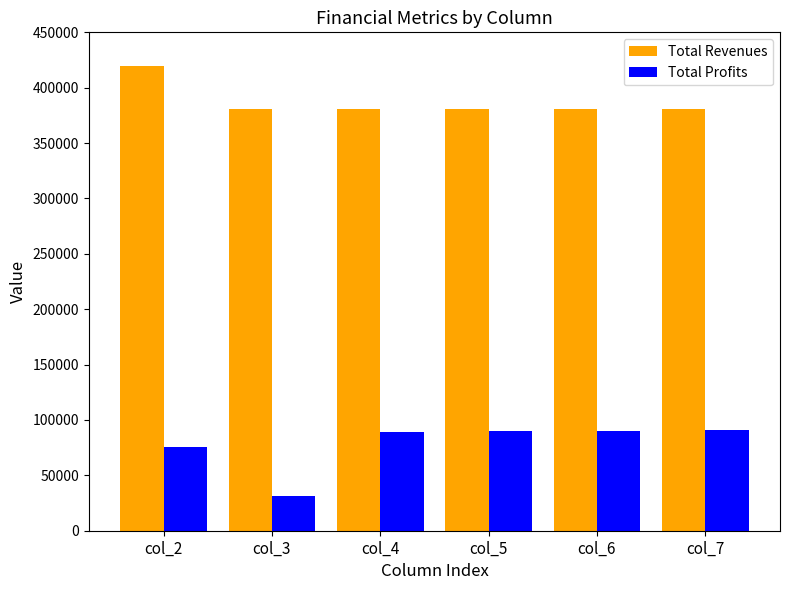

List the series in order of their peak value, lowest first.

Total Profits, Total Revenues